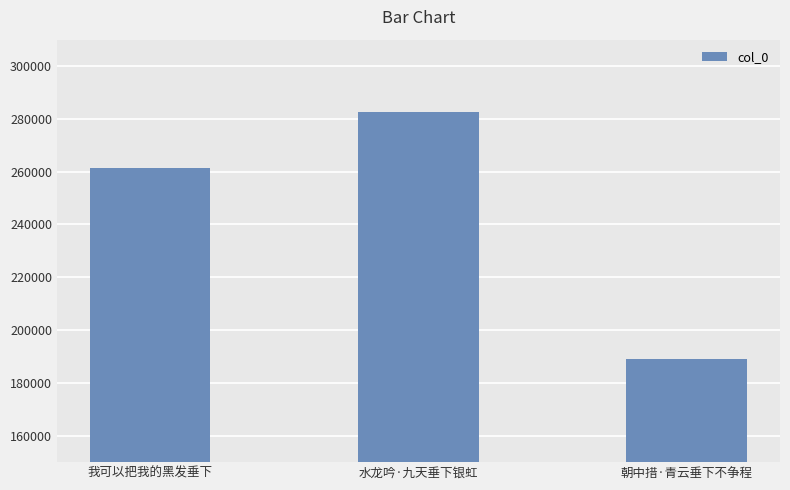

Is it true that the value at 我可以把我的黑发垂下 is 72889?

False